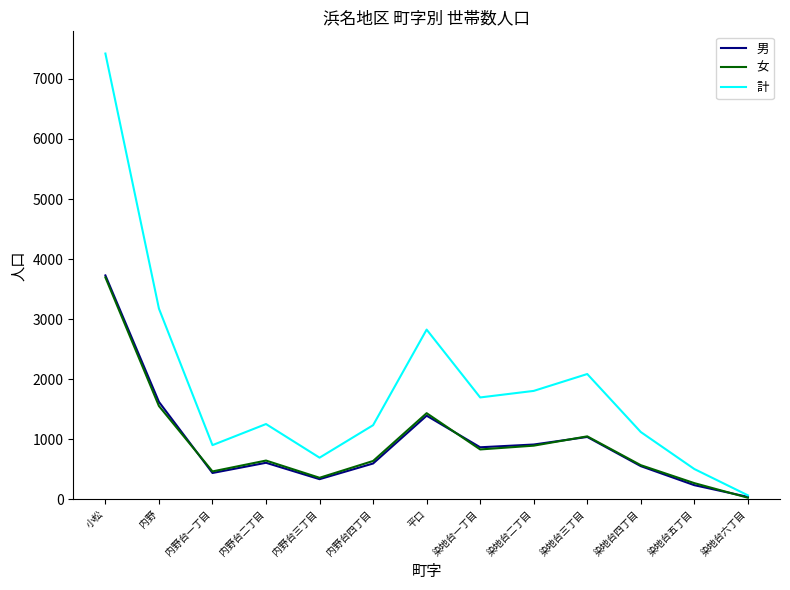

Which category has the lowest value across all series?

染地台六丁目